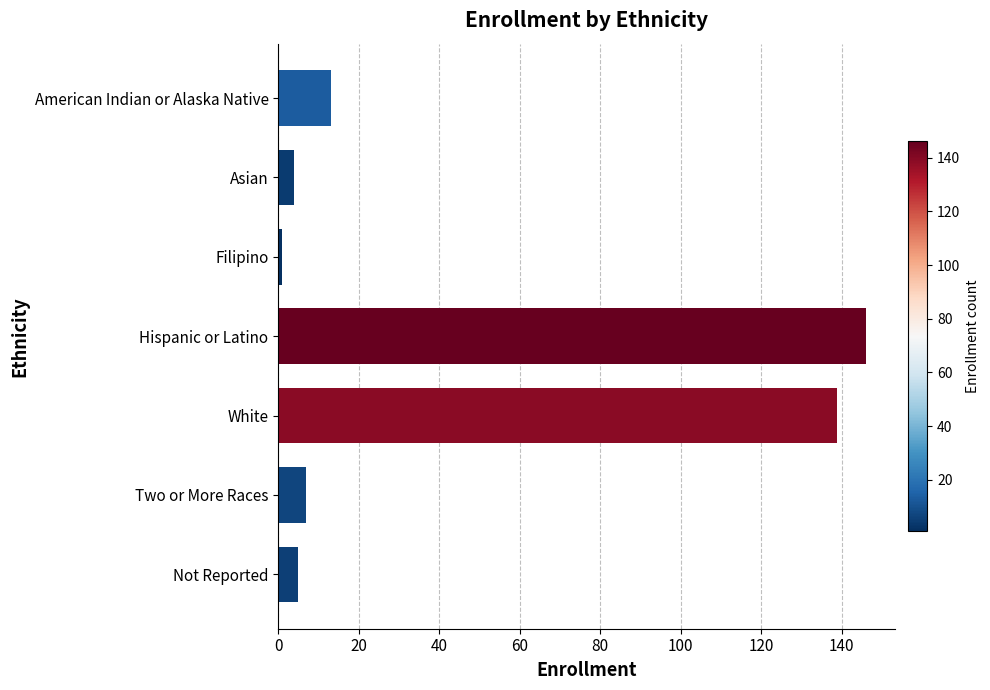

Are the bars horizontal?

Yes